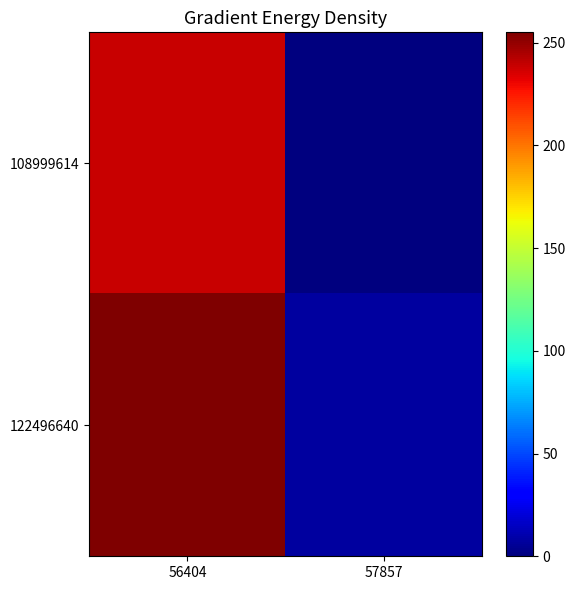

Between 56404 and 57857, which series saw the biggest shift?

122496640